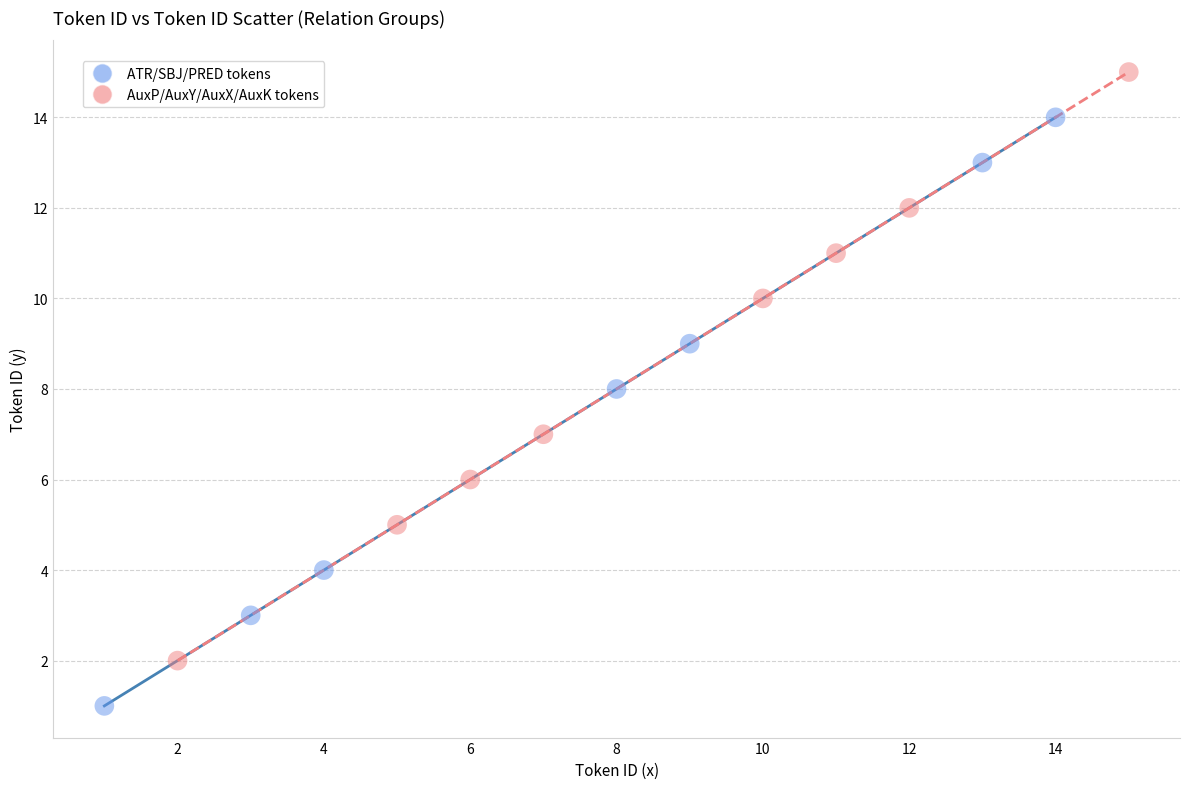

Which series reaches the minimum Y coordinate?

ATR/SBJ/PRED tokens